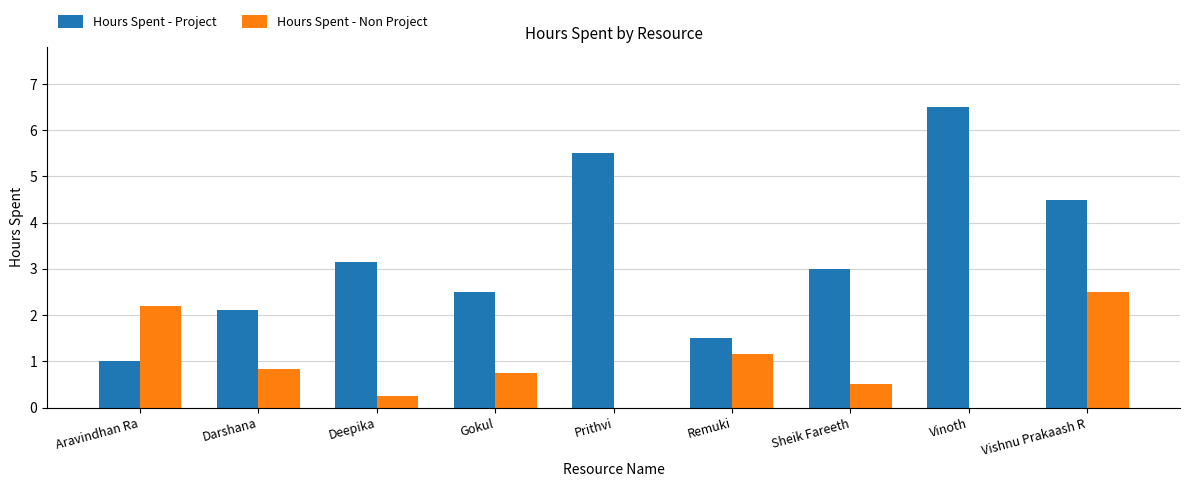

How many groups of bars are there?

9